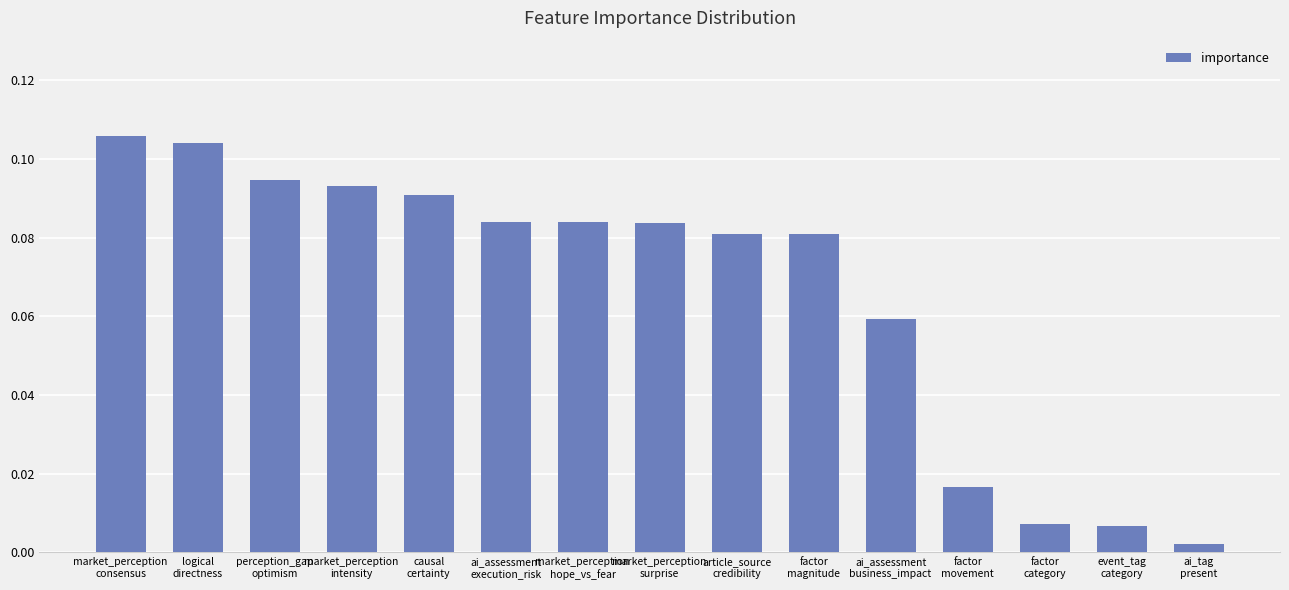

How many bars are there in total?

15